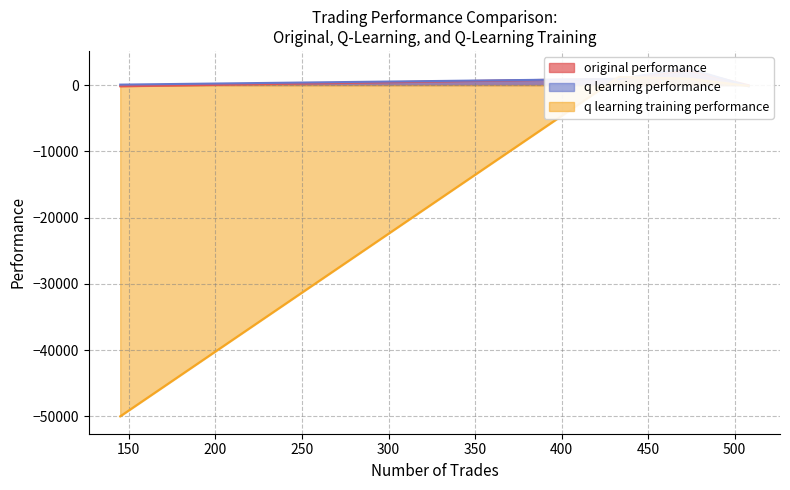

What is the difference between the maximum and minimum values in the original performance series?

2438.0